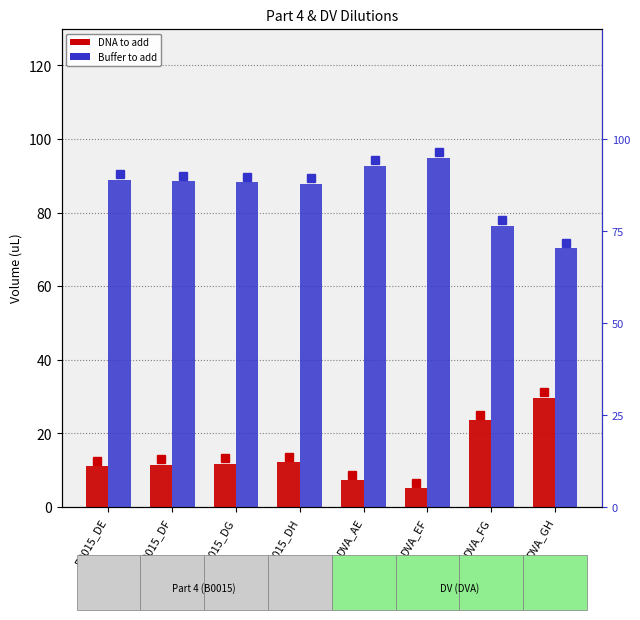

What is the difference between the DNA to add values at DVA_FG and DVA_AE?

16.3